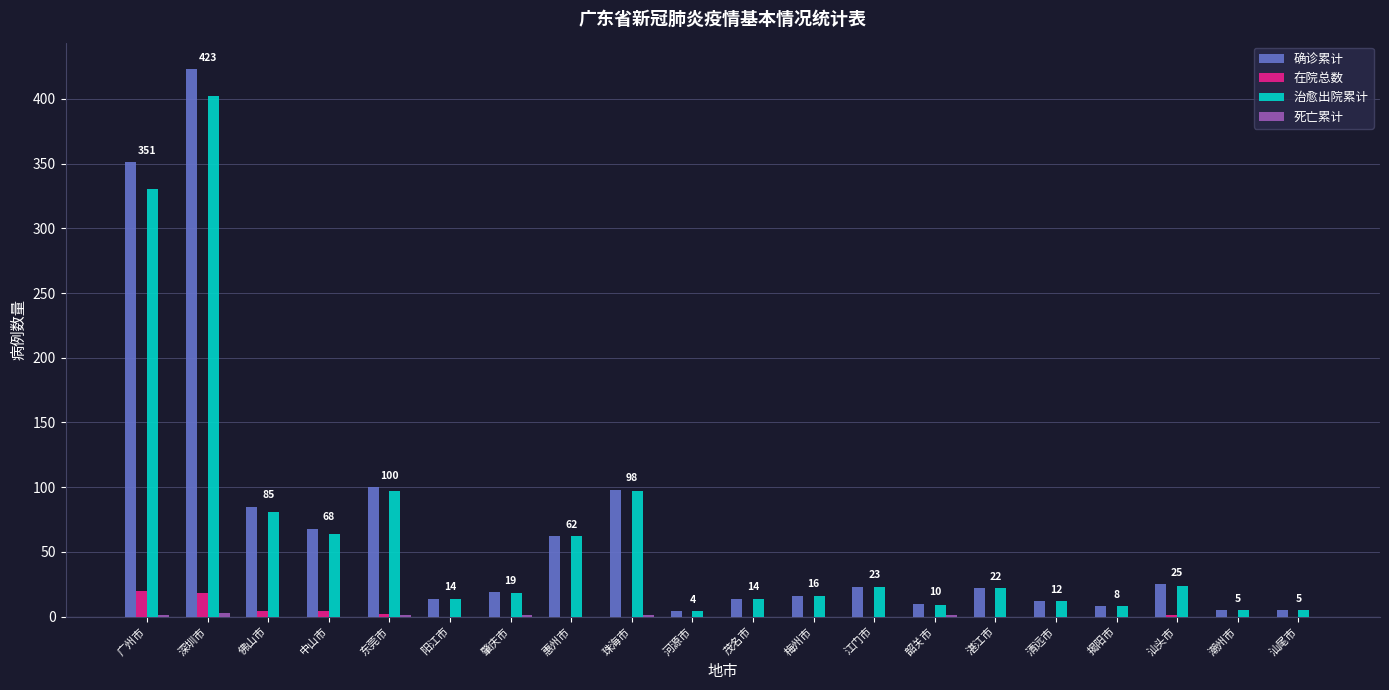

What is the sum of the 确诊累计 values at 惠州市 and 梅州市?

78